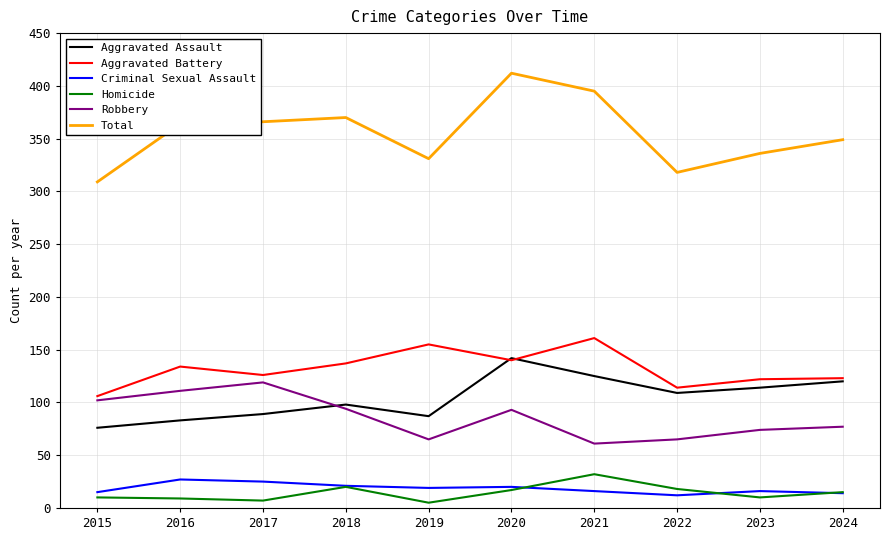

At which category does the chart reach its peak across all series?

2020